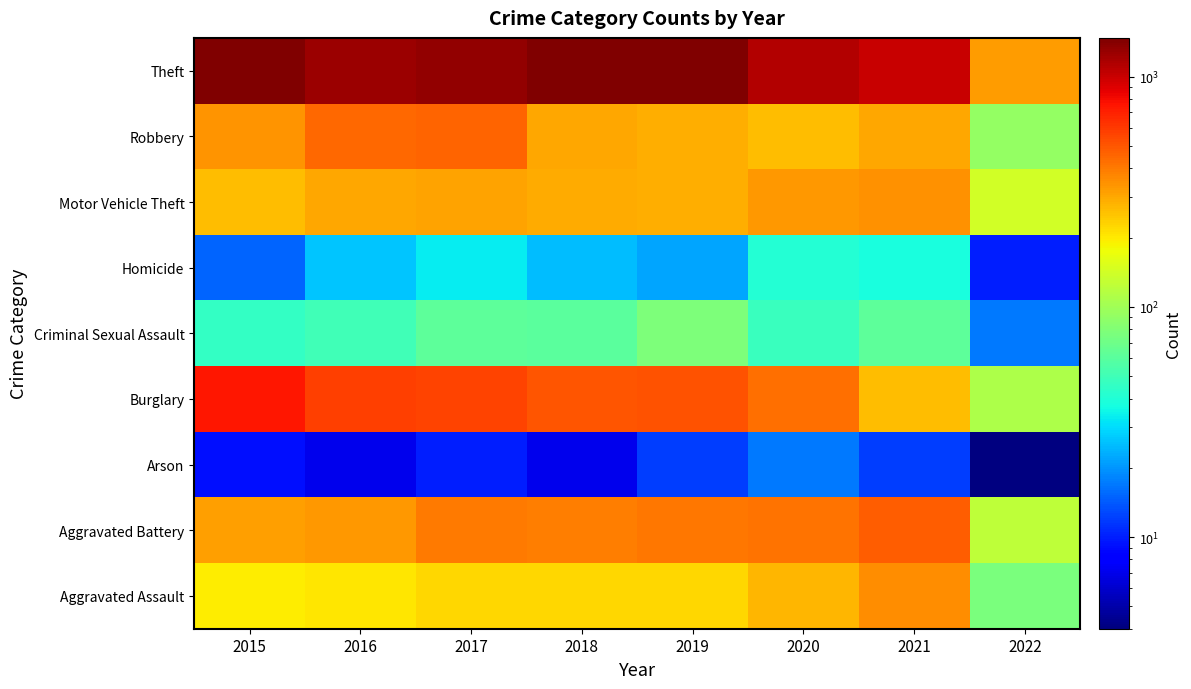

Reading right to left, extract all data points from this chart.

Aggravated Assault: 2022=76	2021=353	2020=274	2019=223	2018=225	2017=224	2016=206	2015=194
Aggravated Battery: 2022=123	2021=479	2020=416	2019=407	2018=389	2017=400	2016=336	2015=316
Arson: 2022=4	2021=12	2020=17	2019=12	2018=7	2017=10	2016=7	2015=9
Burglary: 2022=109	2021=262	2020=425	2019=517	2018=506	2017=562	2016=576	2015=738
Criminal Sexual Assault: 2022=17	2021=61	2020=48	2019=77	2018=60	2017=61	2016=50	2015=46
Homicide: 2022=10	2021=38	2020=41	2019=22	2018=25	2017=33	2016=26	2015=15
Motor Vehicle Theft: 2022=143	2021=349	2020=333	2019=290	2018=298	2017=312	2016=304	2015=263
Robbery: 2022=92	2021=300	2020=263	2019=287	2018=301	2017=460	2016=454	2015=337
Theft: 2022=323	2021=997	2020=1125	2019=1459	2018=1461	2017=1339	2016=1259	2015=1474